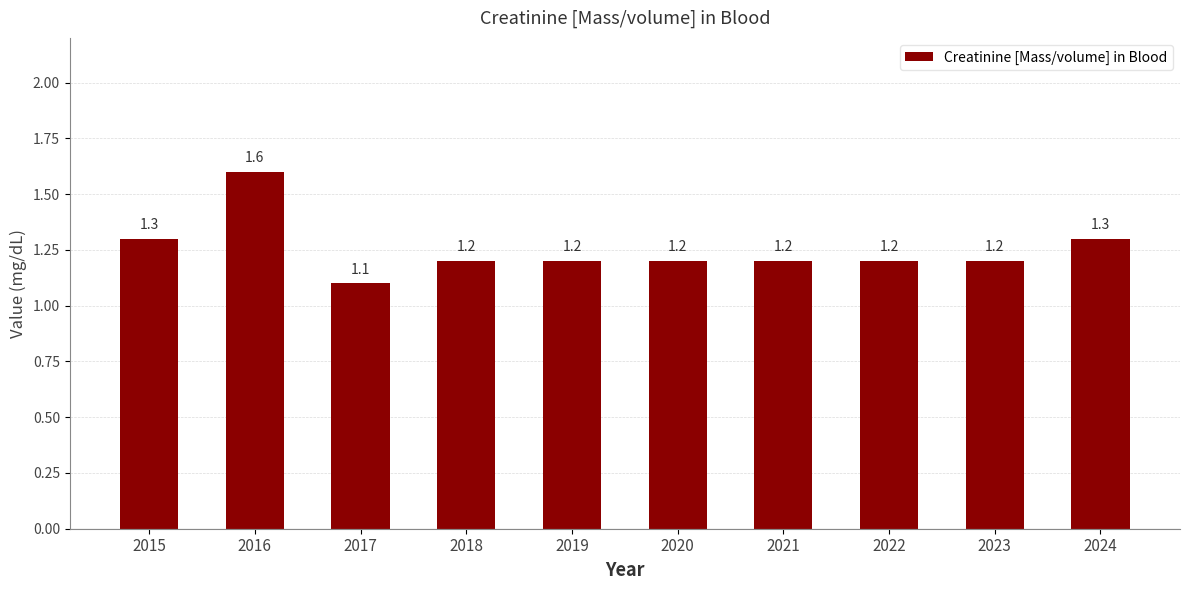

What is the greatest value displayed?

1.6